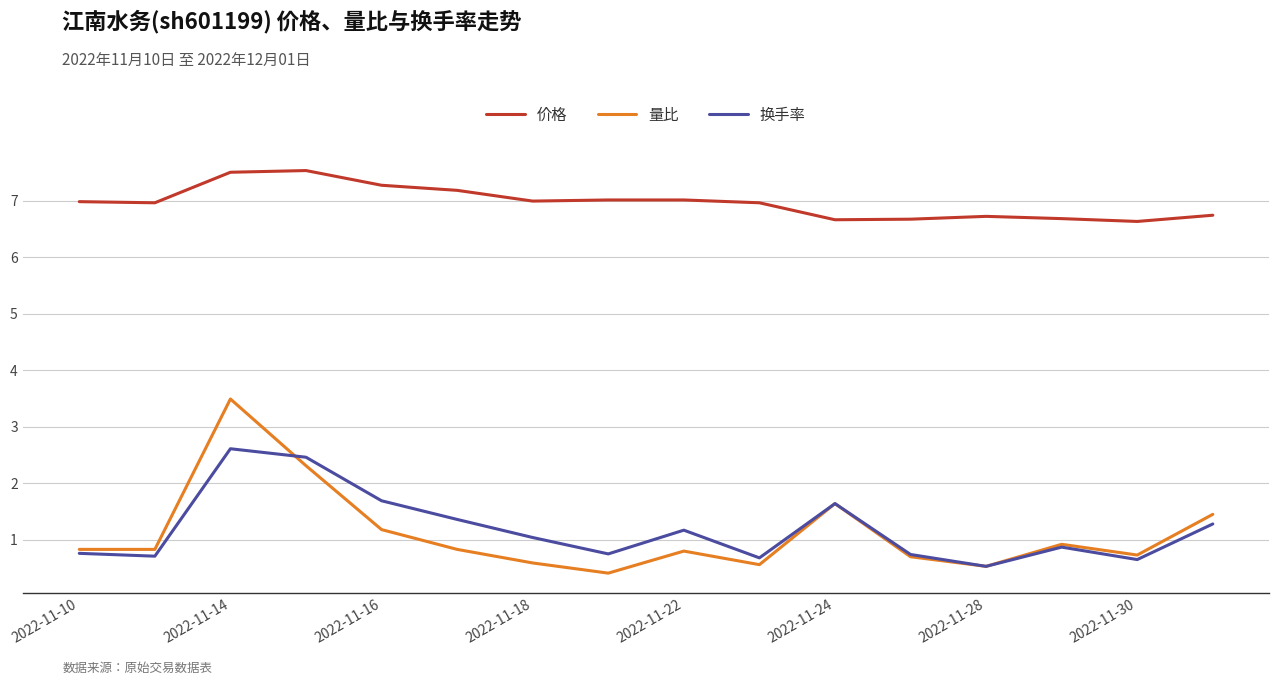

True or false: 价格 and 量比 intersect in this chart.

False